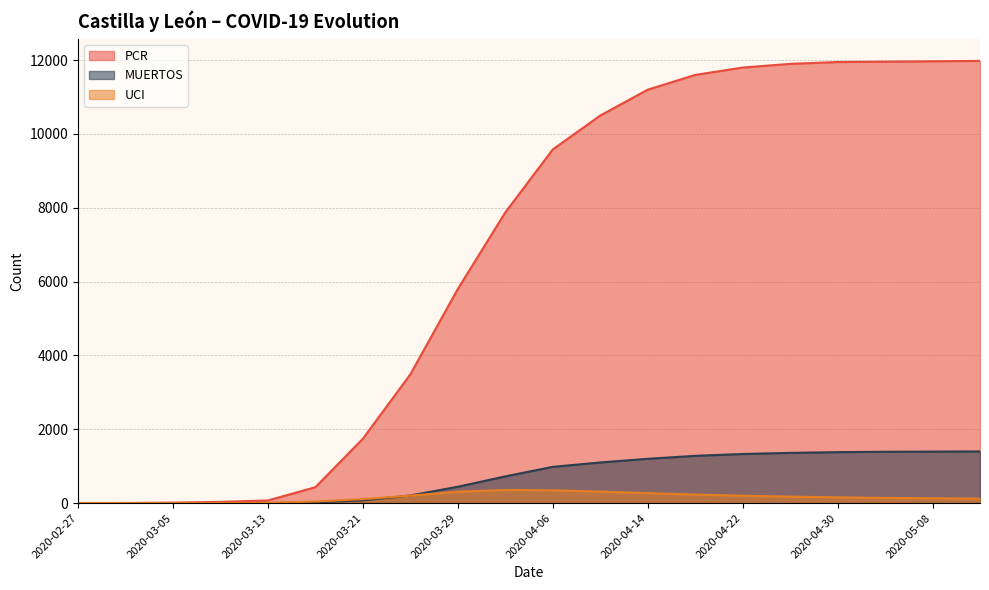

At how many categories does at least one series exceed 4807?

12